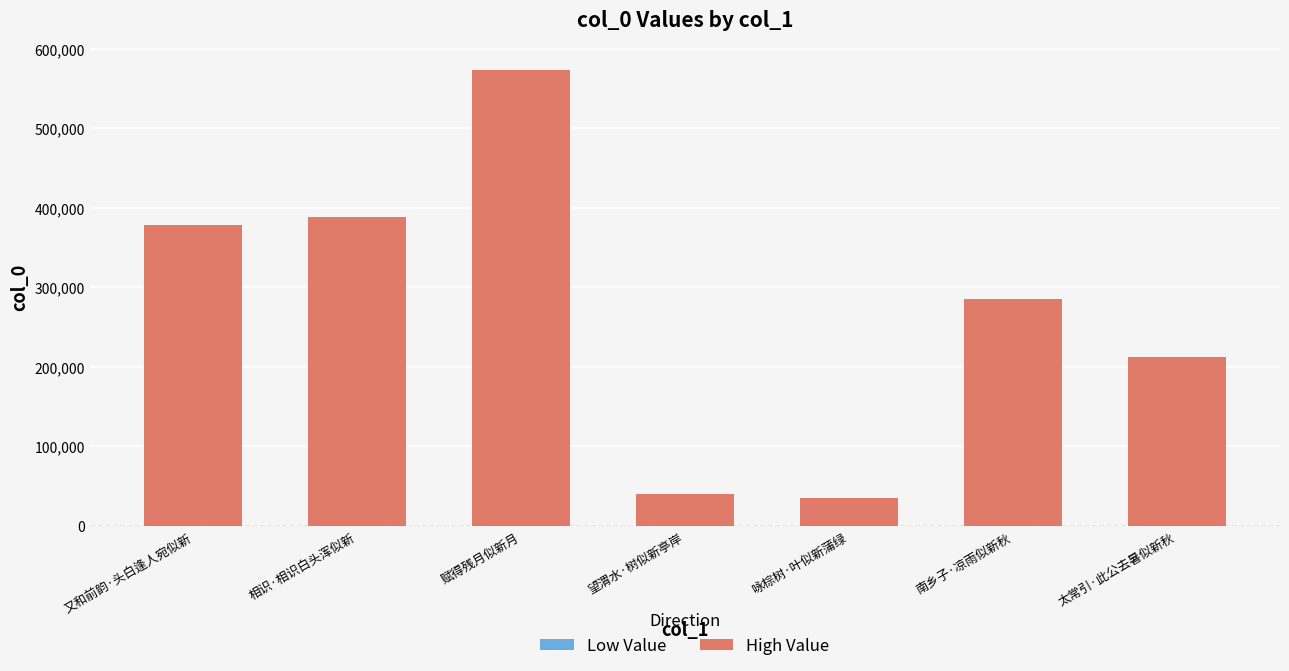

Approximately how many times larger is the value at 望渭水·树似新亭岸 compared to 赋得残月似新月?

0.1